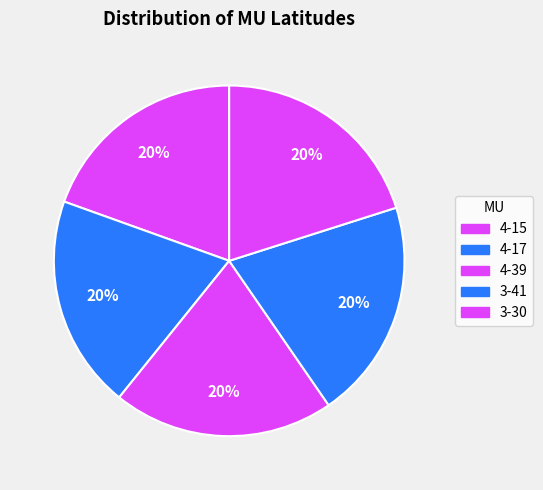

What percentage is the 4-17 slice, to the nearest percent?

20%